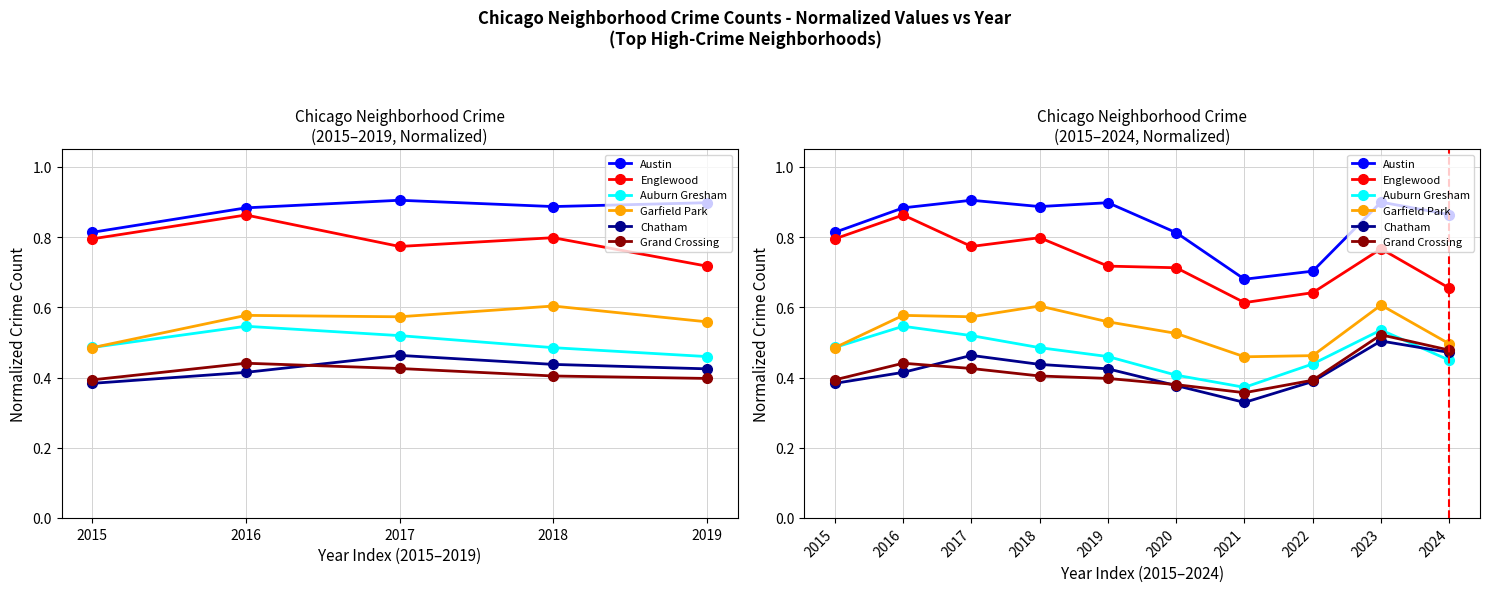

True or false: Grand Crossing and Englewood cross at least once.

False